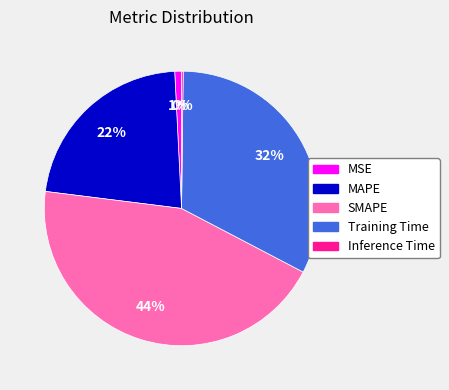

Is there a majority slice in this chart?

No